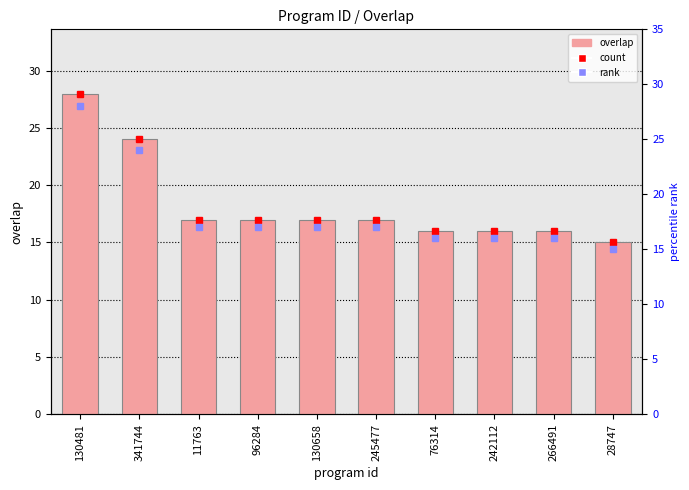

How many data points in overlap are above 17?

2